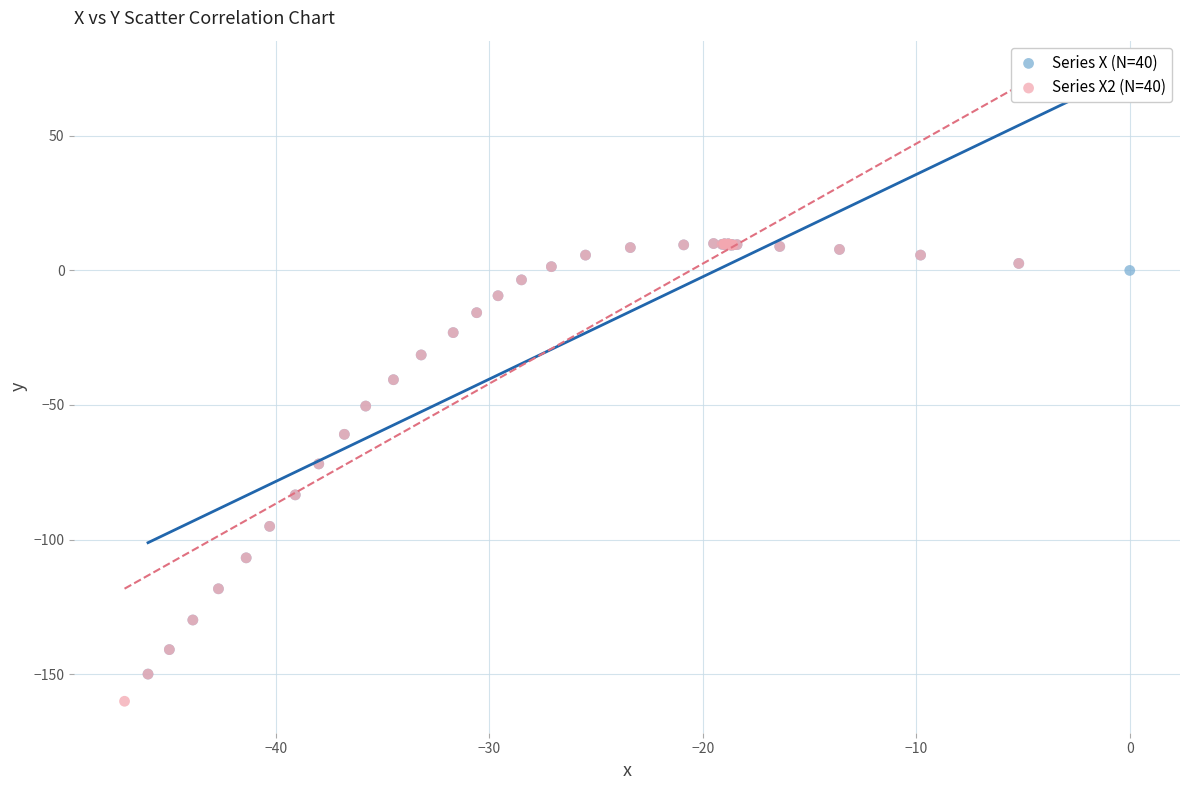

Which series has the largest Y range (max minus min)?

Series X2 (N=40)